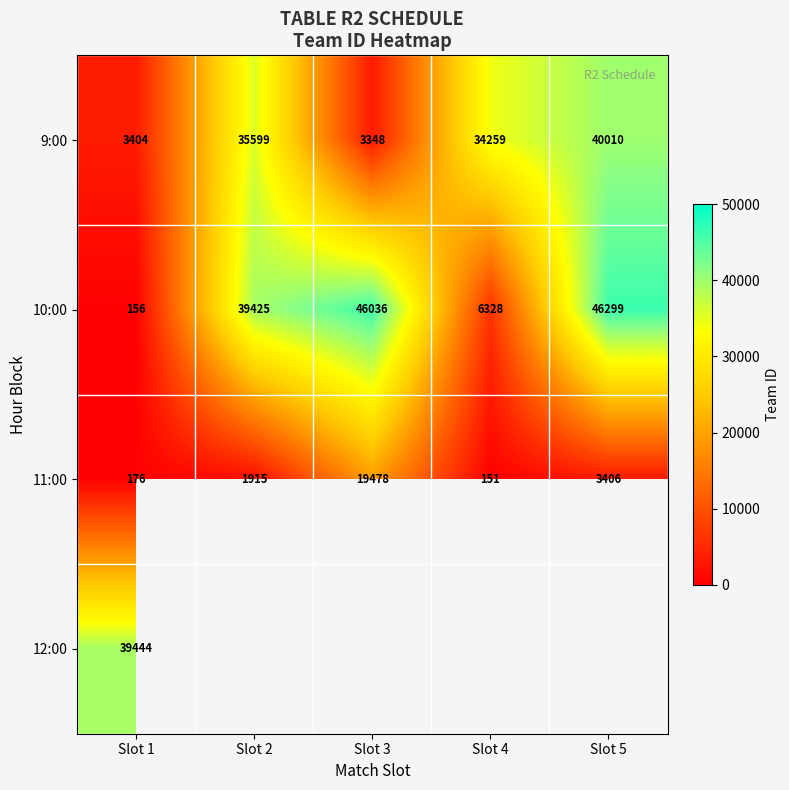

What is the spread (max minus min) of values at Slot 4?

34108.0